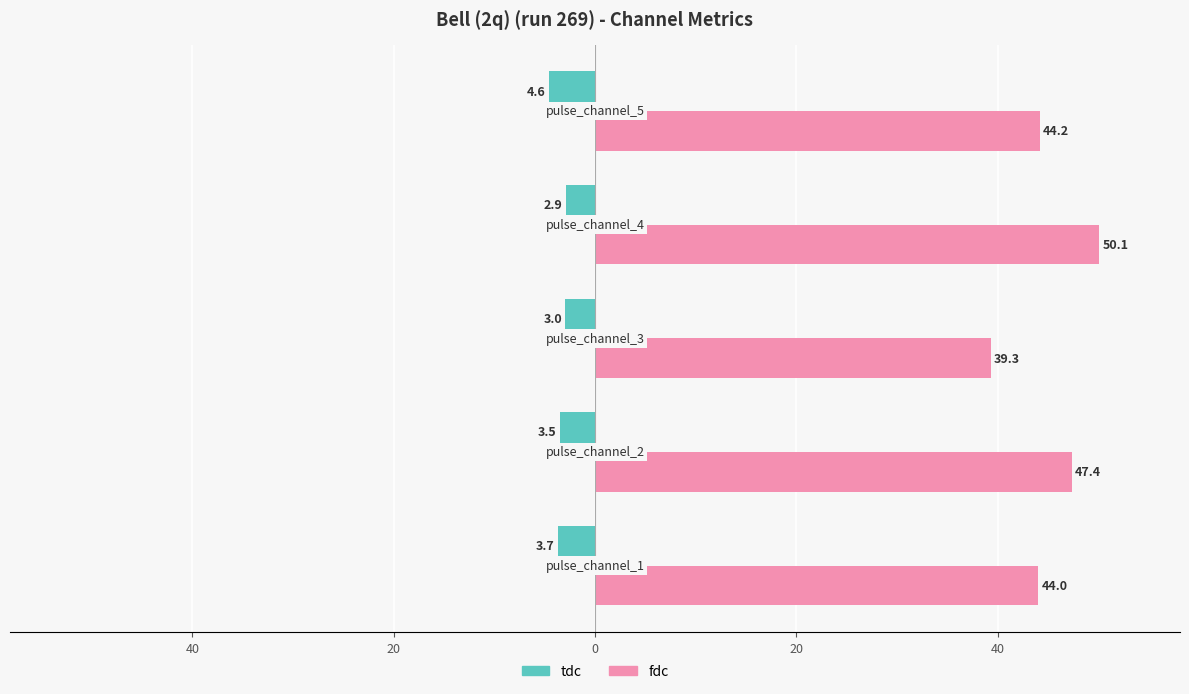

What are all the series names shown in the legend?

tdc, fdc